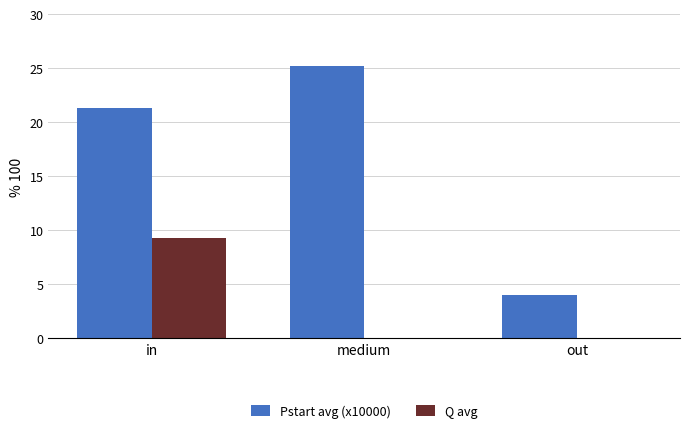

Between in and out, which series saw the biggest shift?

Pstart avg (x10000)